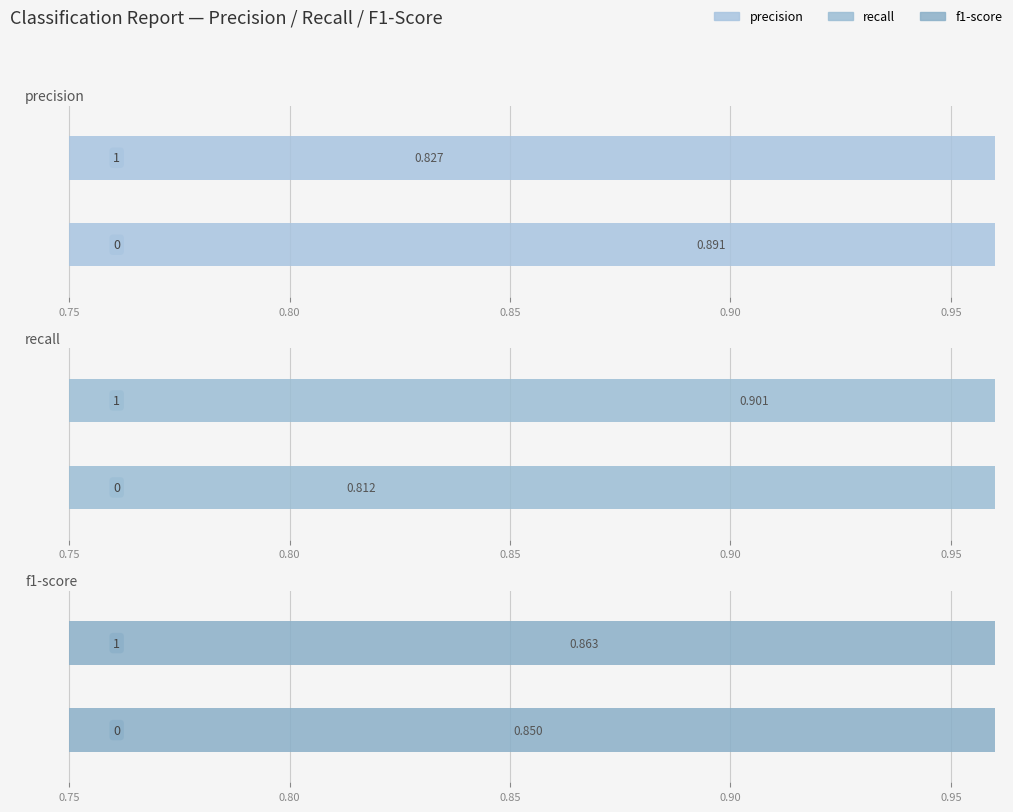

The value of f1-score at 0 is 1.2. True or false?

False